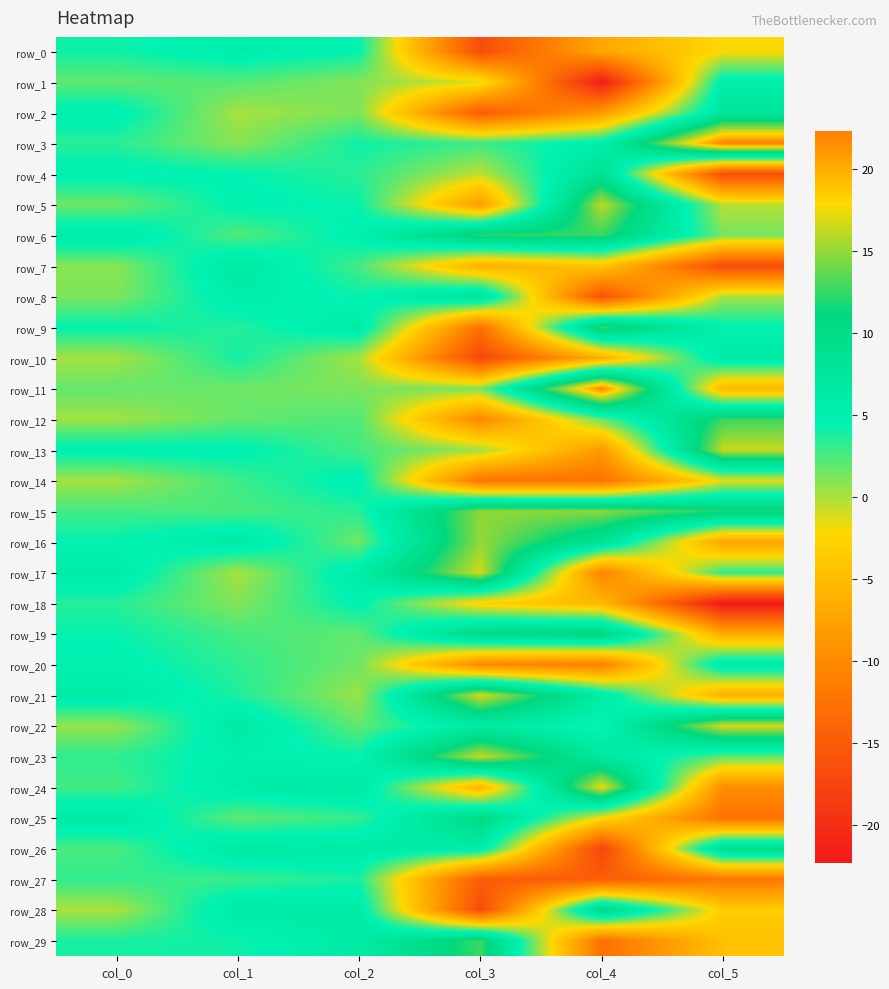

Is the value of row_7 at col_5 greater than the value of row_17 at col_4?

No